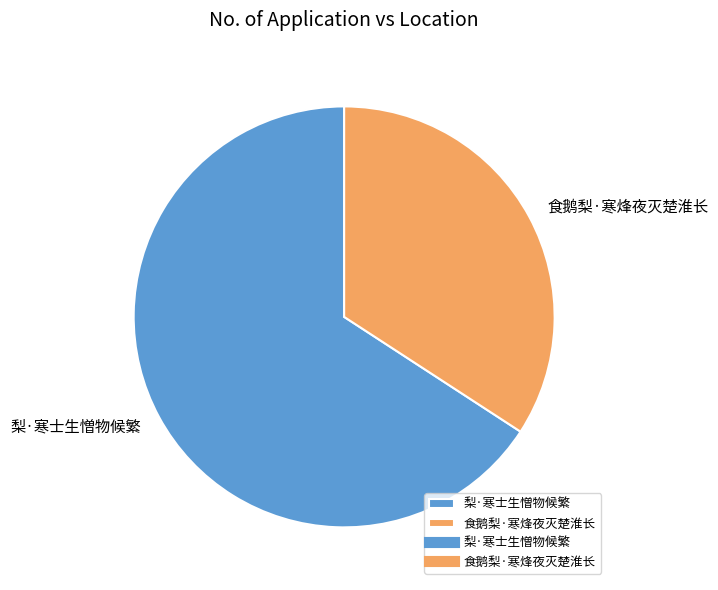

True or false: 梨·寒士生憎物候繁 accounts for 66% of the total.

True